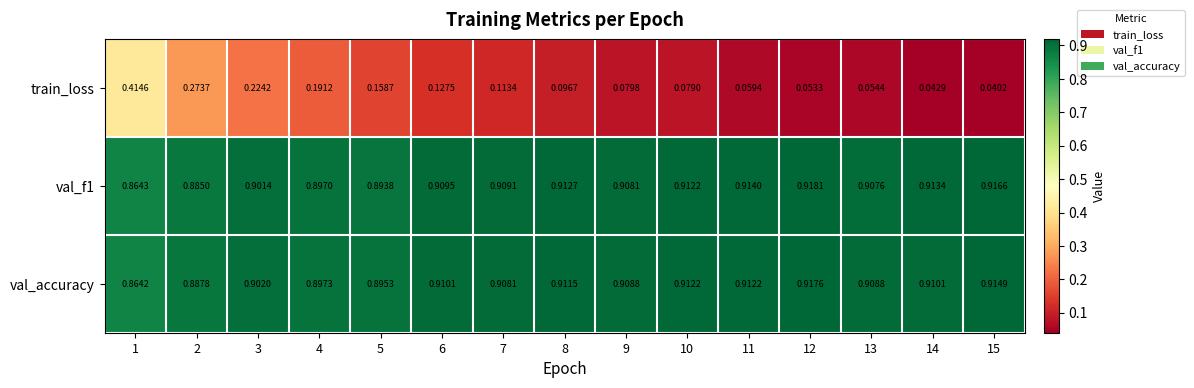

Which series changed the most between 1 and 7?

train_loss